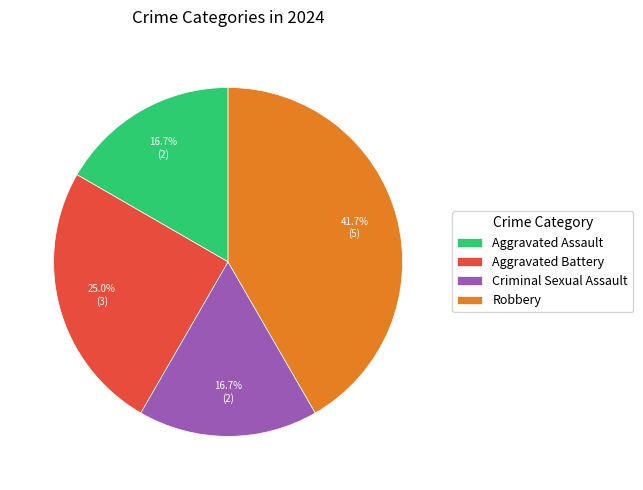

To the nearest percent, what is the difference between the largest and smallest slice percentages?

25%